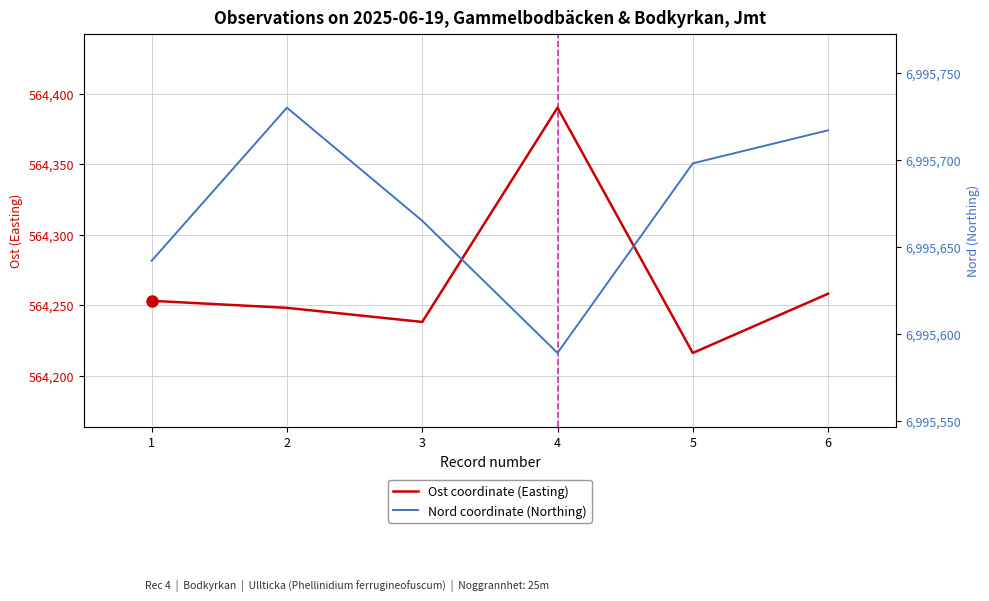

What is the average value of the Nord coordinate (Northing) series?

6995674